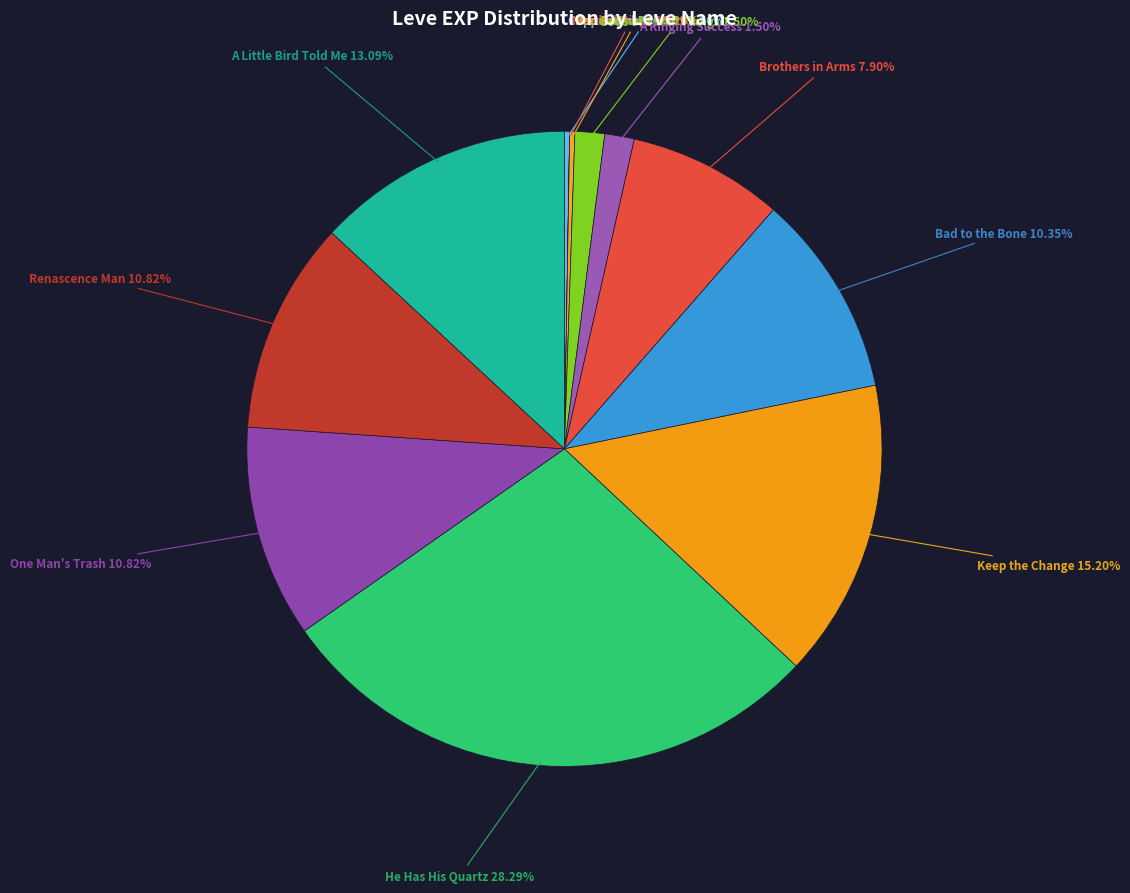

Rank the categories by value from lowest to highest.

Needful Rings, Copper and Robbers, Bad Bromance, Gods of Small Things, A Ringing Success, Brothers in Arms, Bad to the Bone, One Man's Trash, Renascence Man, A Little Bird Told Me, Keep the Change, He Has His Quartz